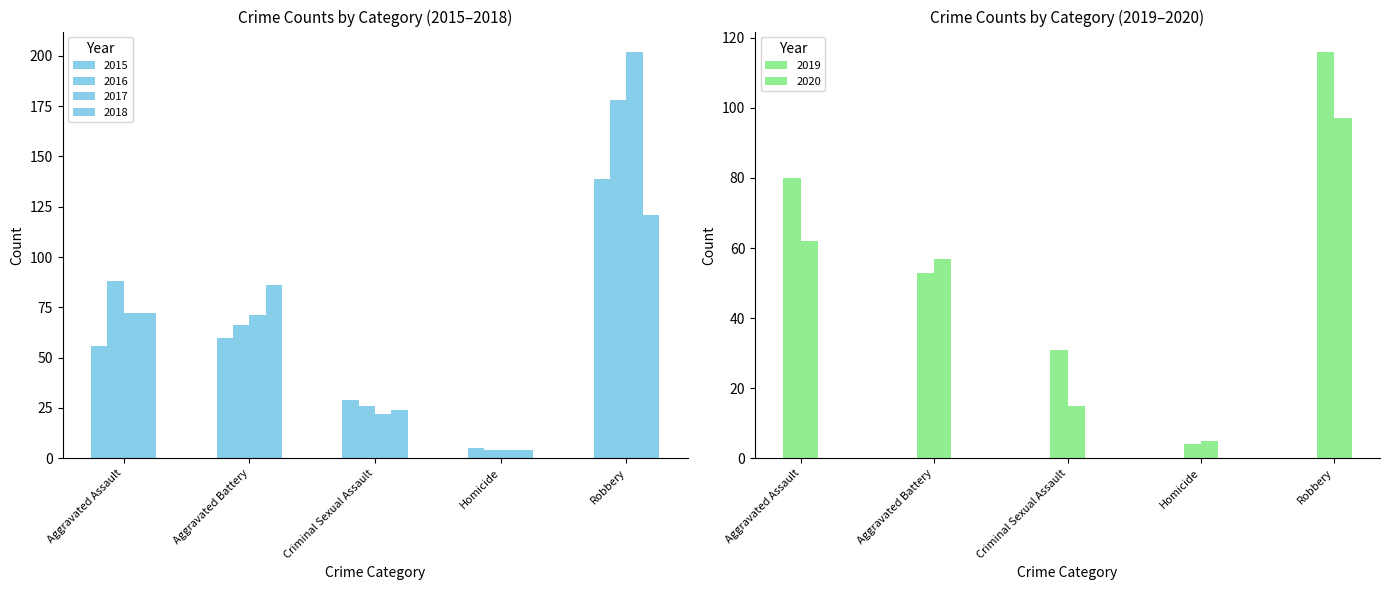

What is the value of the 2016 bar at the 5th from the left?

178